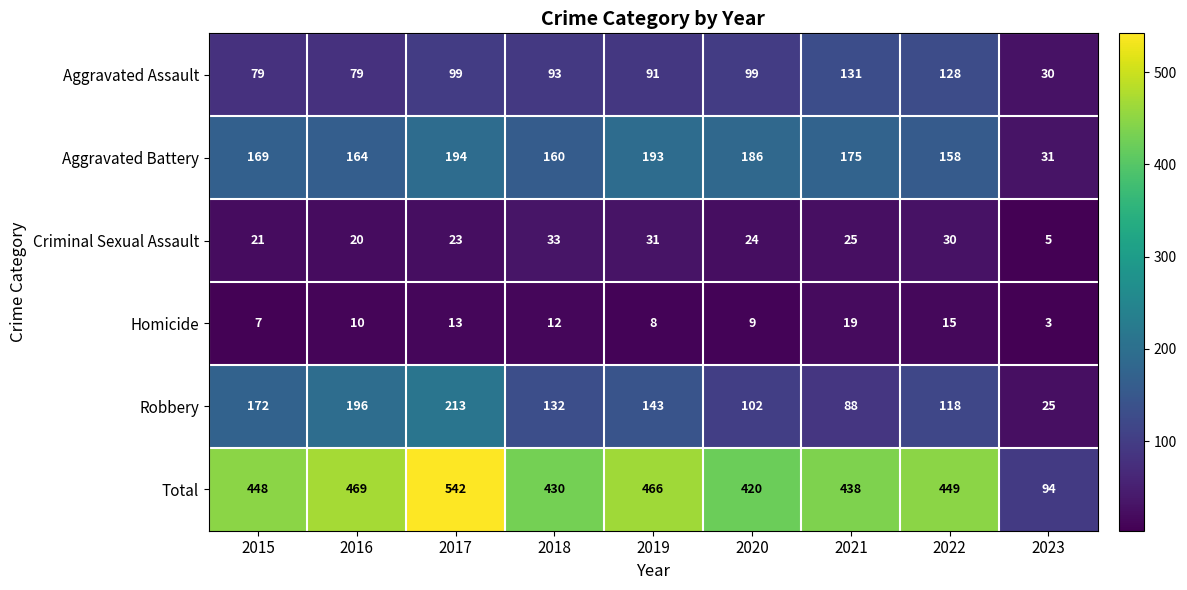

Read the Robbery value at 2022, to the nearest 5.

120